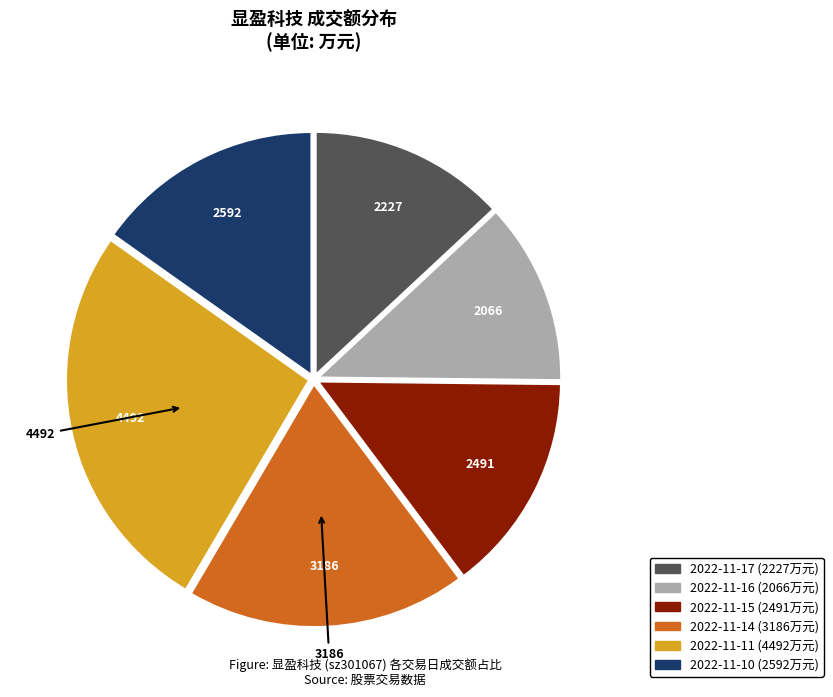

Which category has the biggest portion of the pie?

2022-11-11